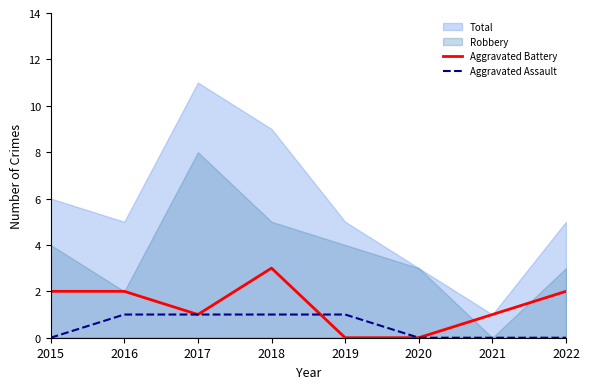

Is it true that Aggravated Assault equals 0 at 2015?

True